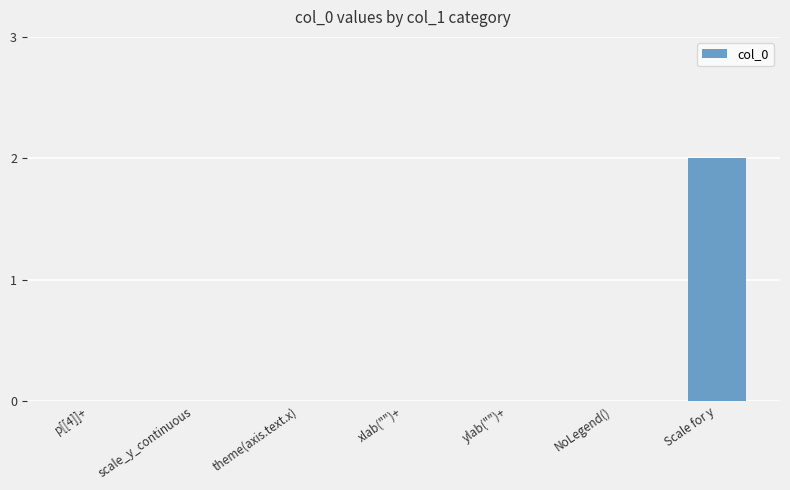

Reading right to left, what are all the values shown in this chart?

Scale for y=2	NoLegend()=0	ylab("")+=0	xlab("")+=0	theme(axis.text.x)=0	scale_y_continuous=0	p[[4]]+=0